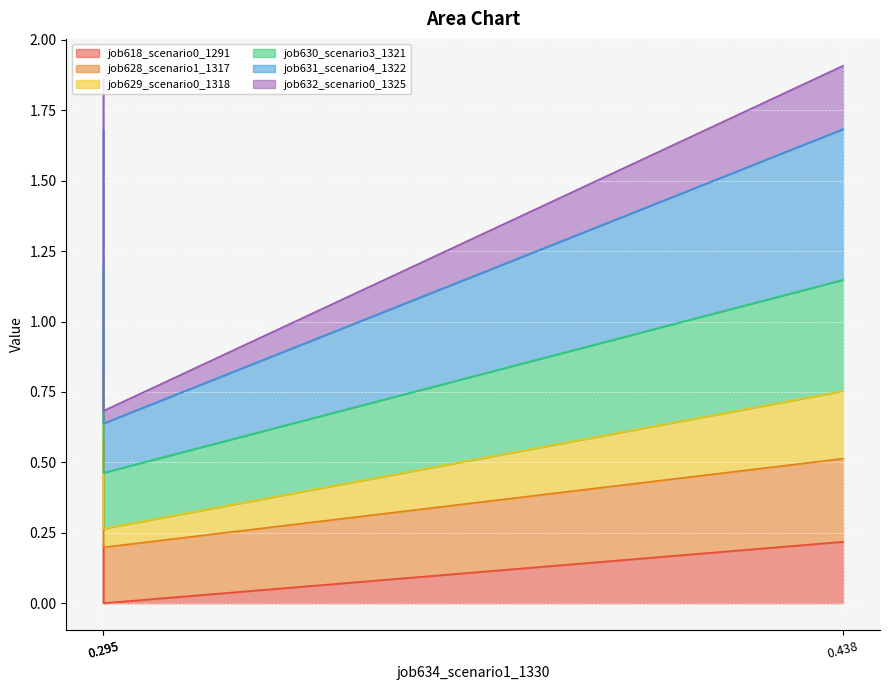

What is the average value of the job618_scenario0_1291 series?

0.1